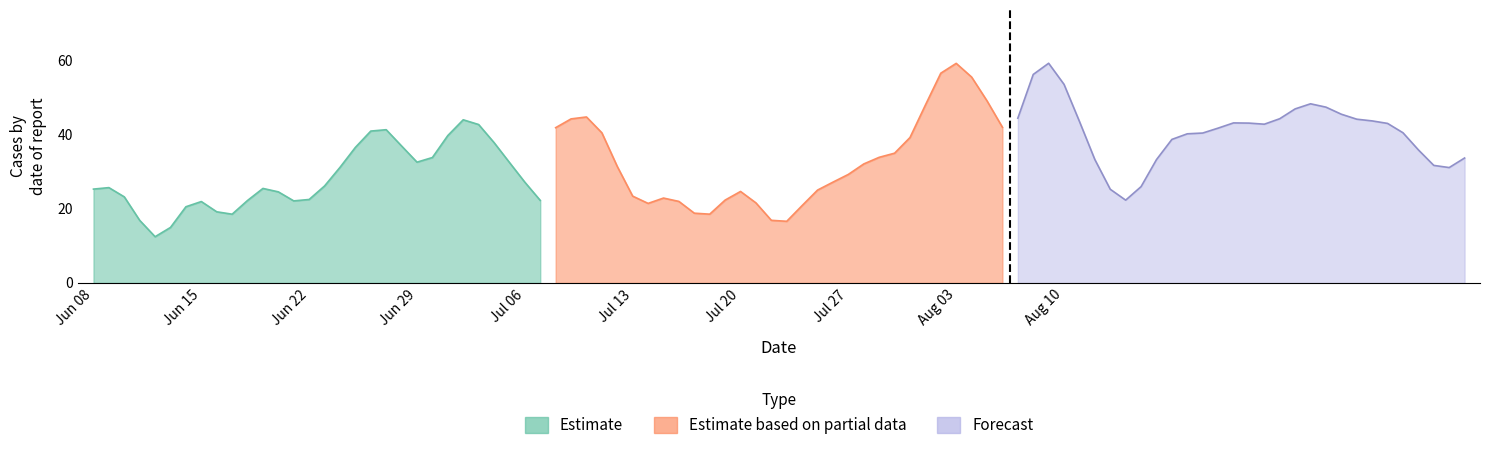

The Estimate series shows 24.5 at 12. True or false?

True